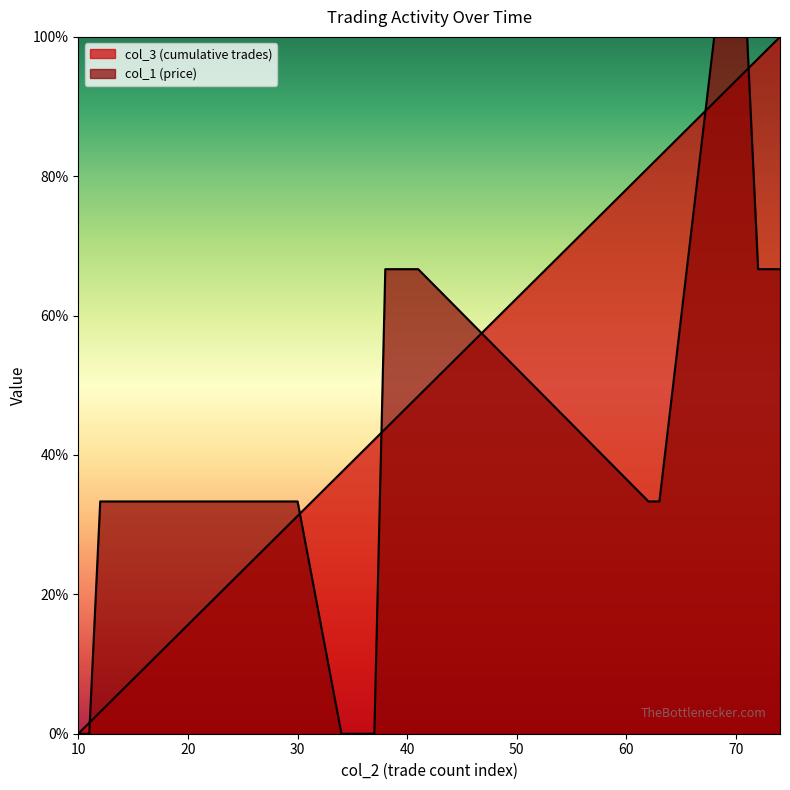

Which series has the largest range (max minus min)?

col_3 (cumulative trades)